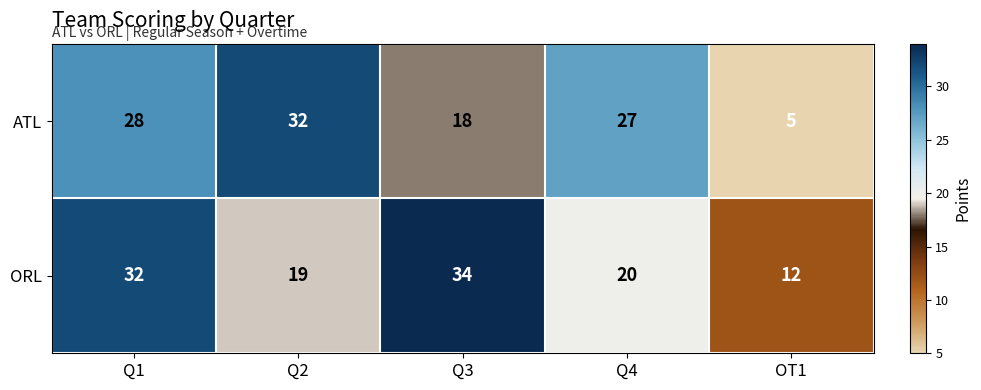

What is the smallest value displayed?

5